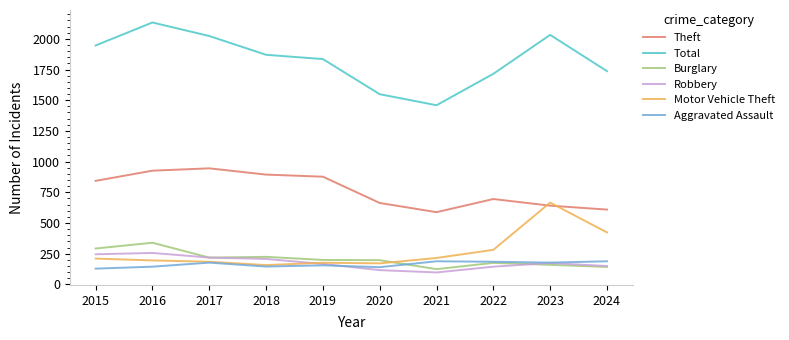

List the series in order of their peak value, highest first.

Total, Theft, Motor Vehicle Theft, Burglary, Robbery, Aggravated Assault